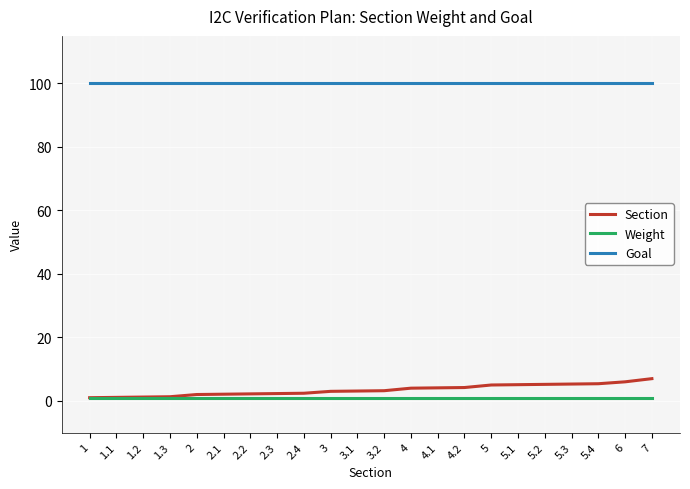

At how many categories does at least one series exceed 73?

22